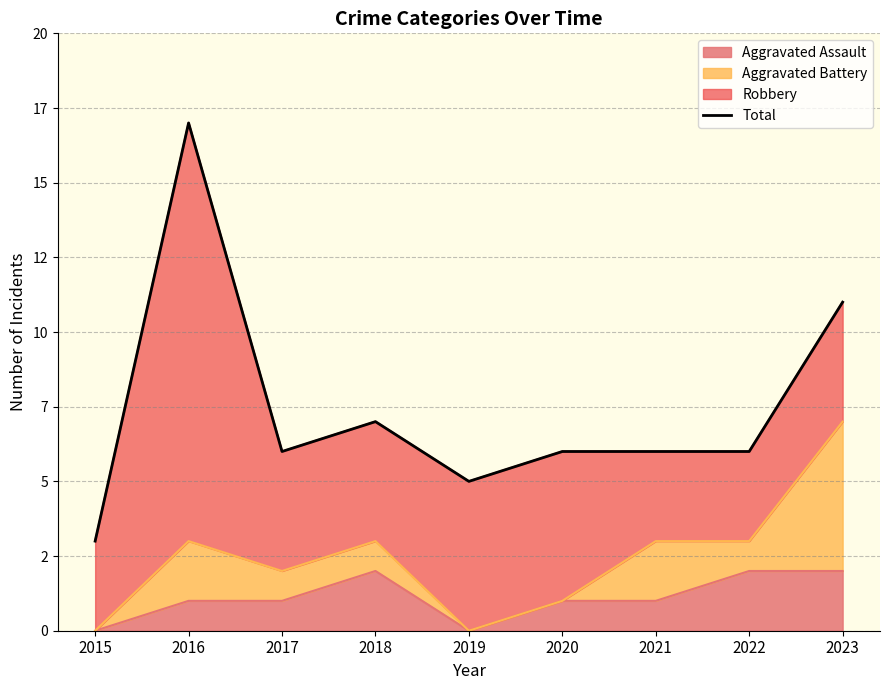

Between 2017 and 2023, which is larger?

2023